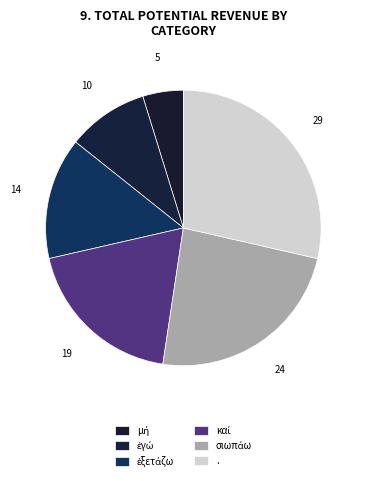

What percentage do ἐγώ and . together represent?

38.1%